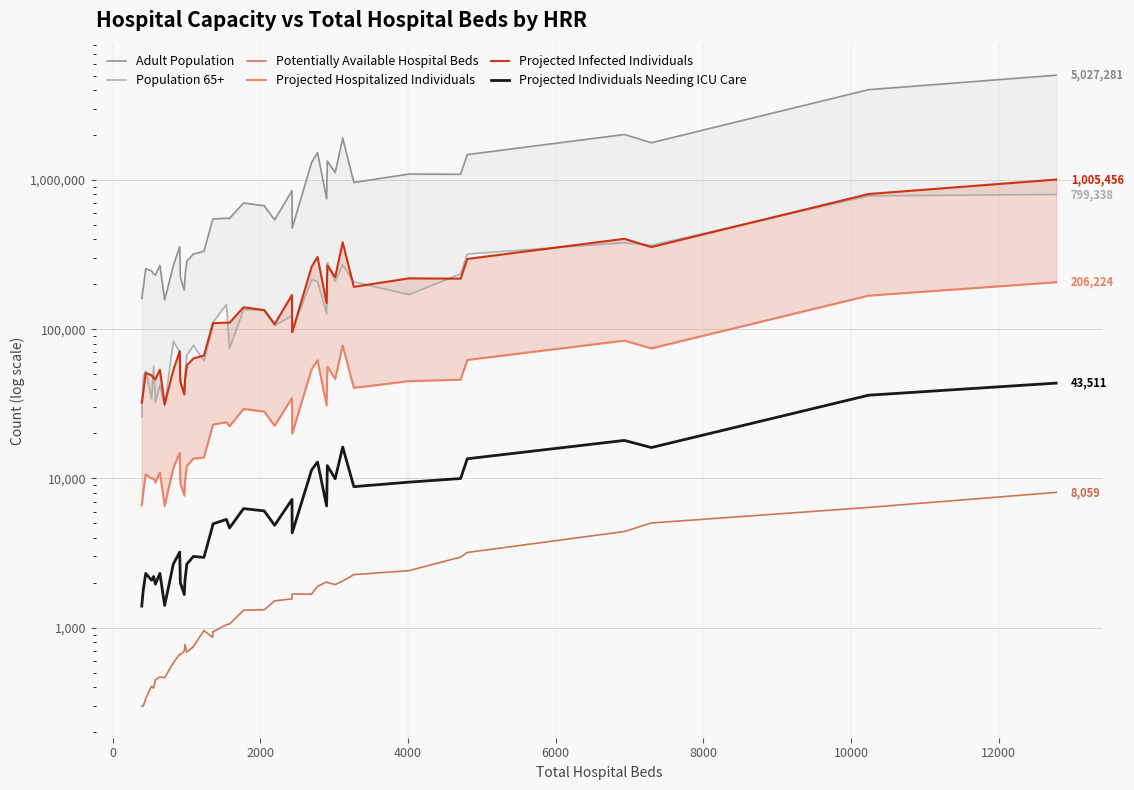

In Potentially Available Hospital Beds, how many points are higher than both neighbors (excluding endpoints)?

7